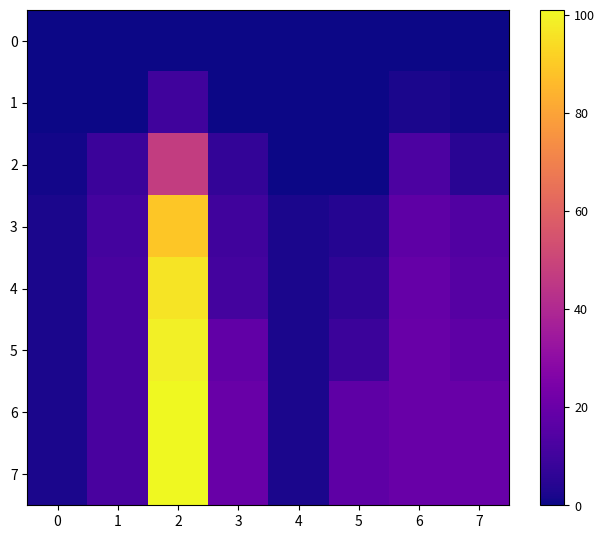

Reading left to right, extract all data points from this chart.

0: 0=0	1=0	2=0	3=0	4=0	5=0	6=0	7=0
1: 0=0	1=0	2=10	3=0	4=0	5=0	6=2	7=1
2: 0=1	1=9	2=47	3=7	4=0	5=0	6=13	7=5
3: 0=2	1=11	2=89	3=10	4=2	5=4	6=17	7=14
4: 0=2	1=12	2=96	3=11	4=2	5=6	6=19	7=15
5: 0=2	1=12	2=99	3=18	4=2	5=9	6=20	7=17
6: 0=2	1=12	2=101	3=20	4=2	5=17	6=20	7=20
7: 0=2	1=12	2=101	3=20	4=2	5=17	6=20	7=20